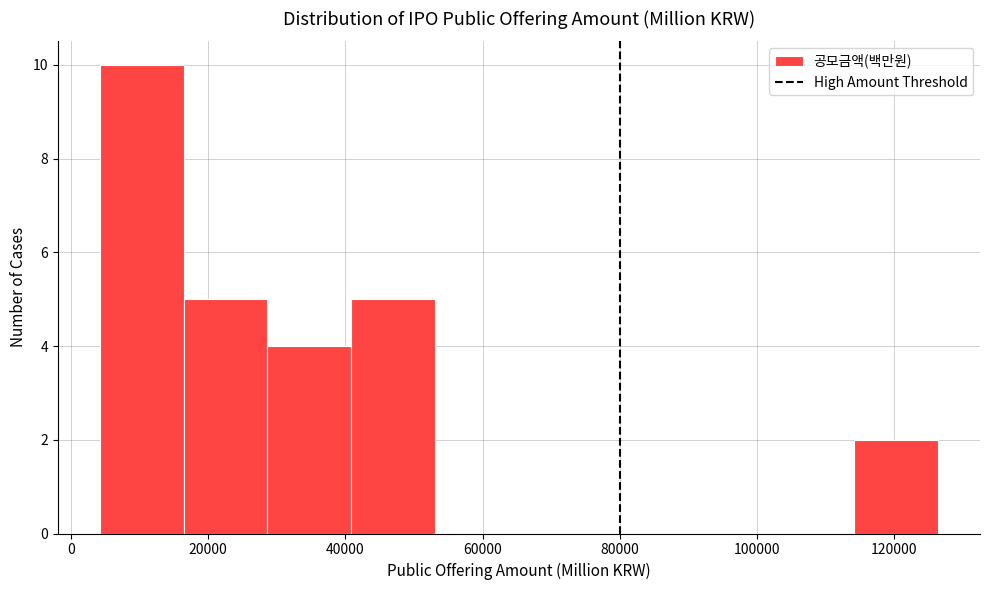

Reading left to right, list every bar in this chart as the range it spans on the x-axis followed by its height. Neither the bar edges nor the heights are printed on the chart, so give them approximately, as read against the axes.

4000 to 16000: 10
16000 to 28000: 5
28000 to 40000: 4
40000 to 54000: 5
54000 to 66000: 0
66000 to 78000: 0
78000 to 90000: 0
90000 to 102000: 0
102000 to 114000: 0
114000 to 126000: 2